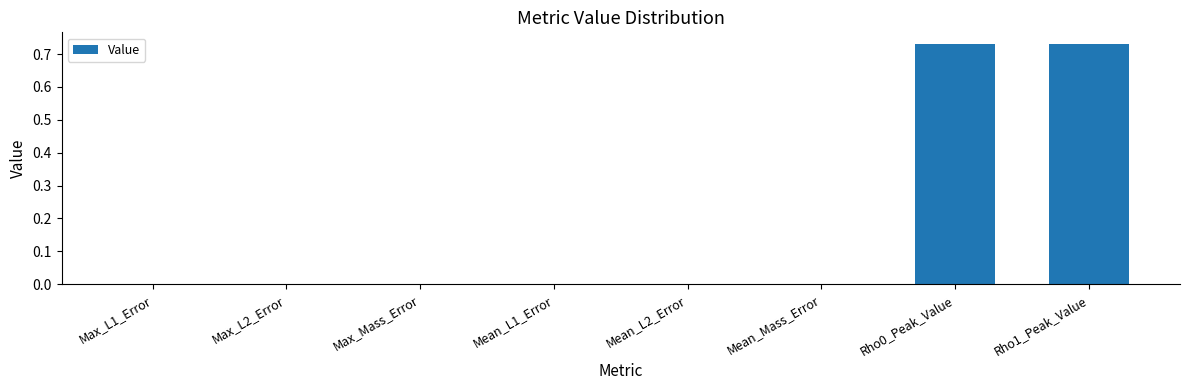

The value at Rho0_Peak_Value is 0.5. True or false?

False